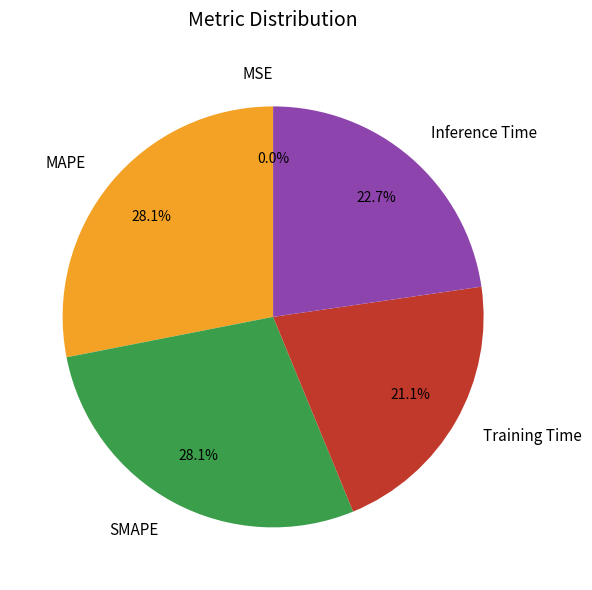

Is there a majority slice in this chart?

No